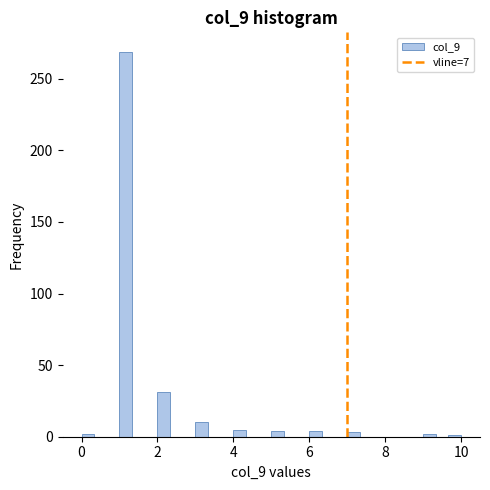

Around what value on the x-axis is the tallest bar? Give the approximate position of its centre, as read against the axis.

1.2